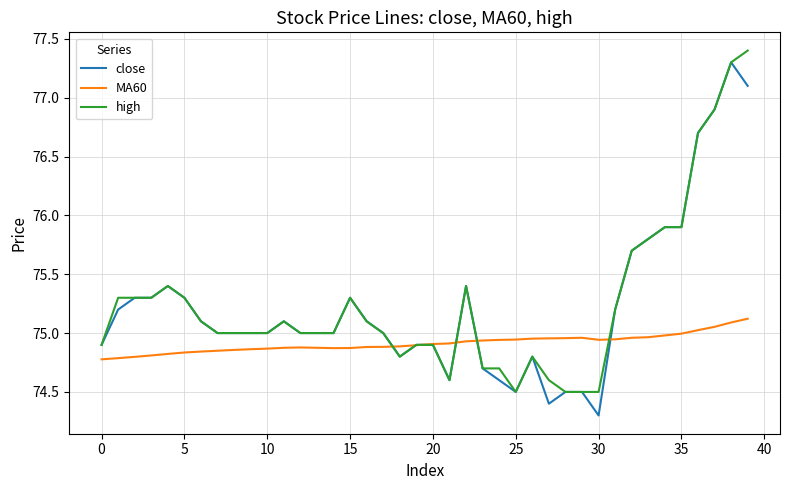

True or false: MA60 has more than 0 interior local peaks.

True